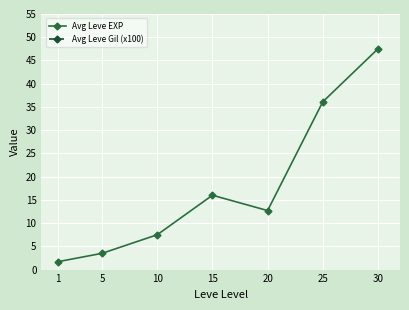

What is the minimum value for Avg Leve EXP?

1.7